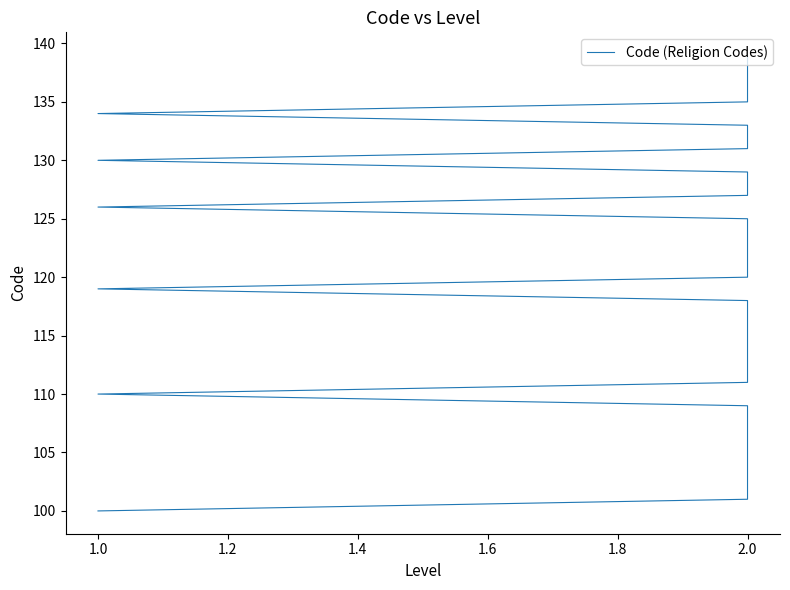

What is the value of the 21st point from the left?

120